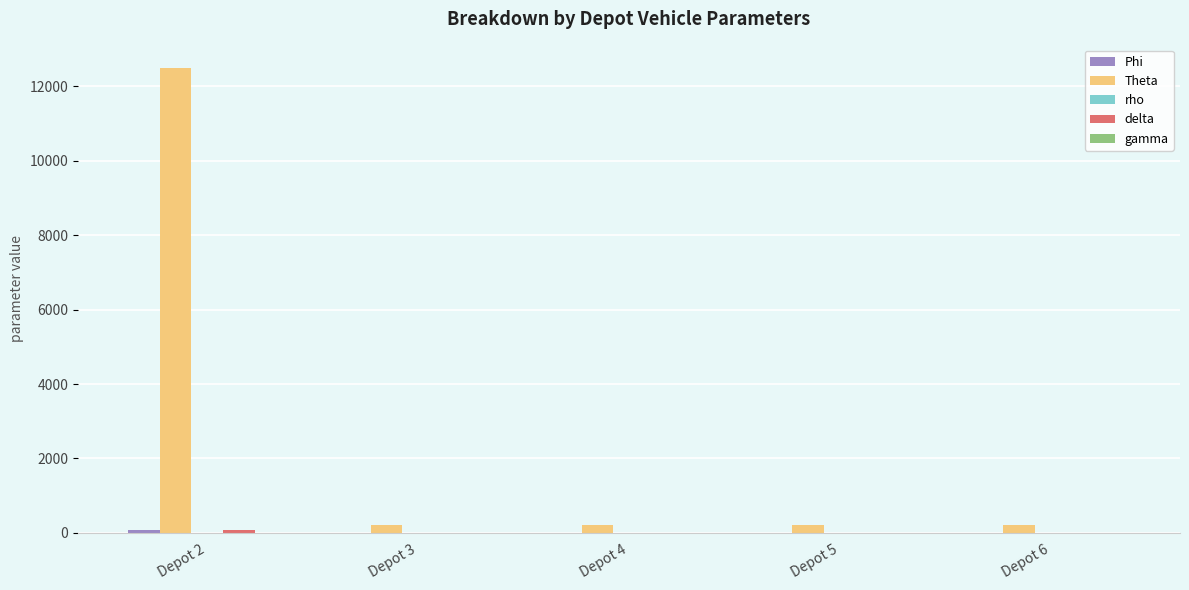

Which label corresponds to the largest value in the chart?

Depot 2